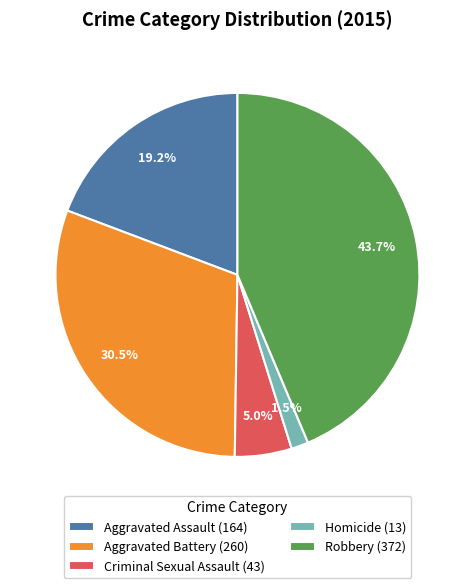

Which category has the smallest portion of the pie?

Homicide